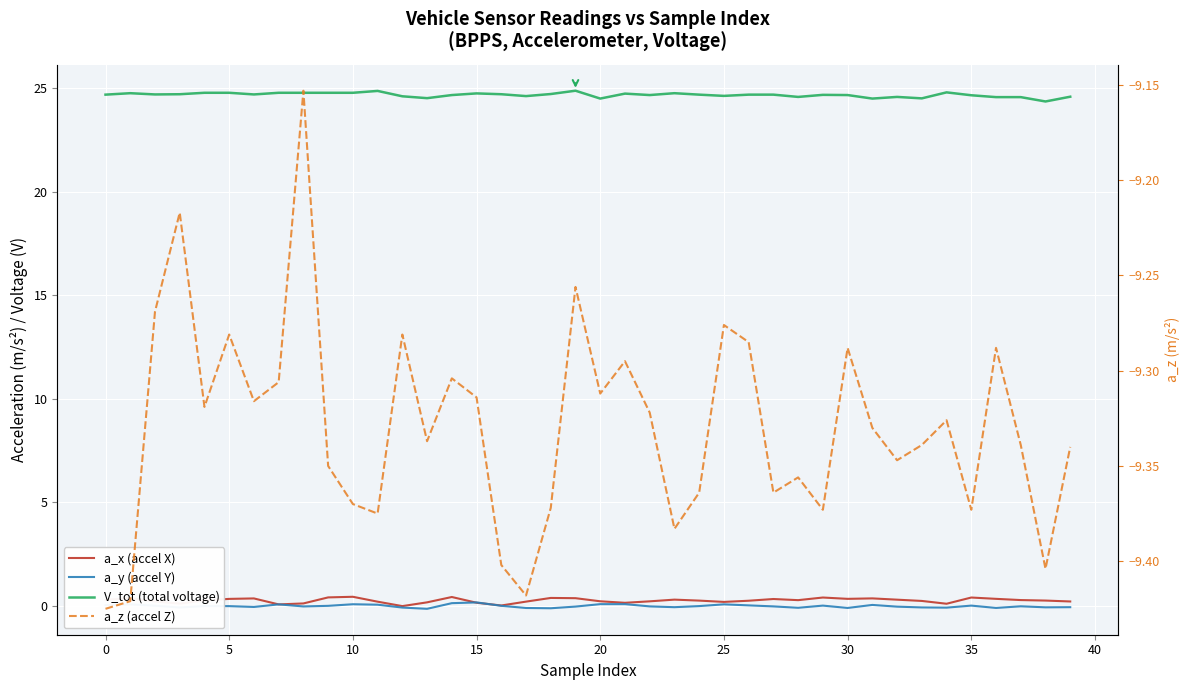

Which series has the largest range (max minus min)?

V_tot (total voltage)